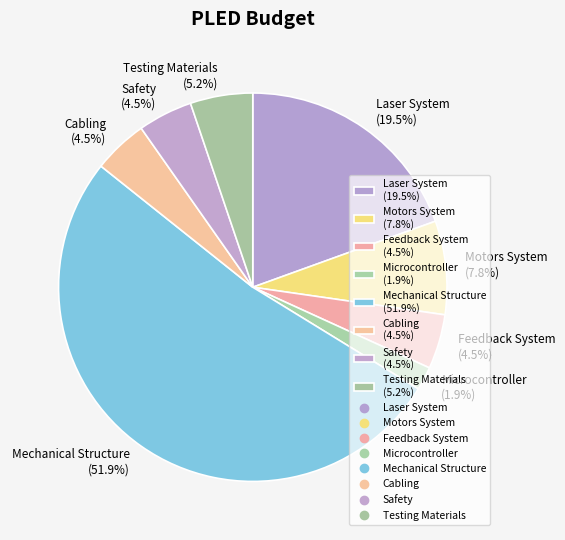

Is it true that Motors System is 1% of the pie?

False